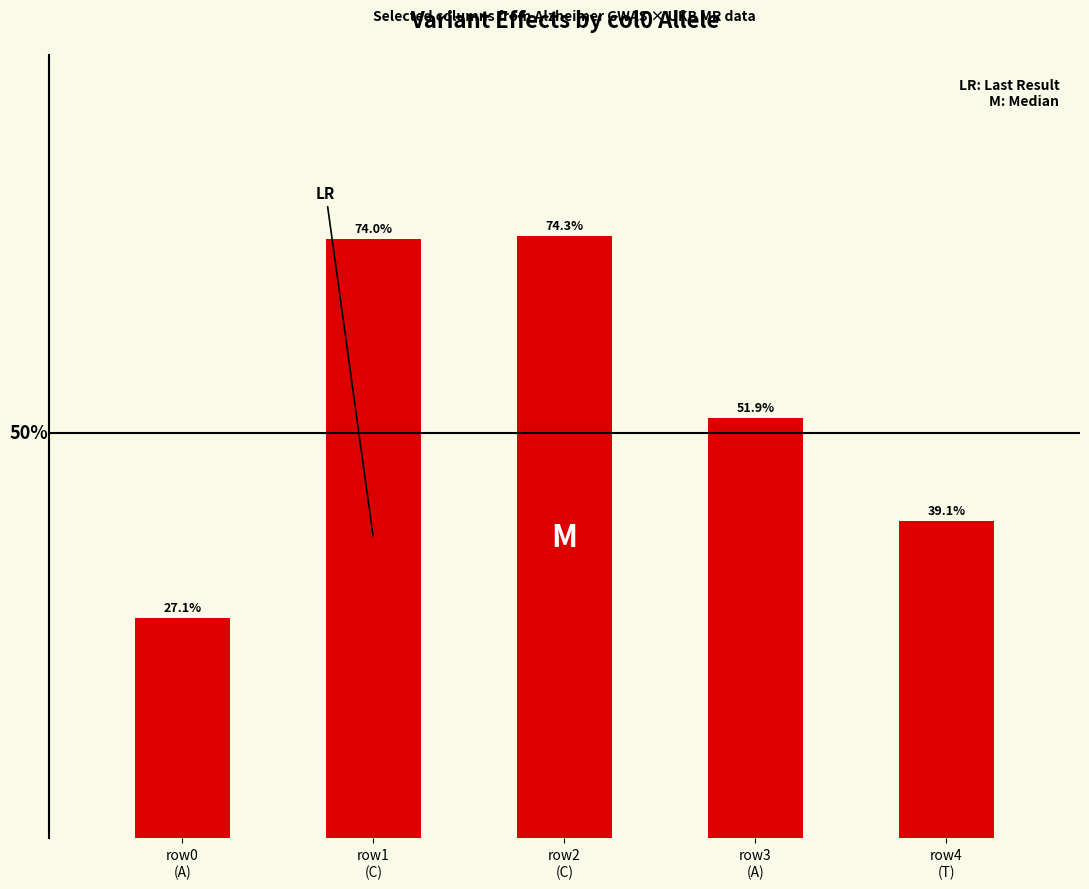

What is the sum of all values?

2.7